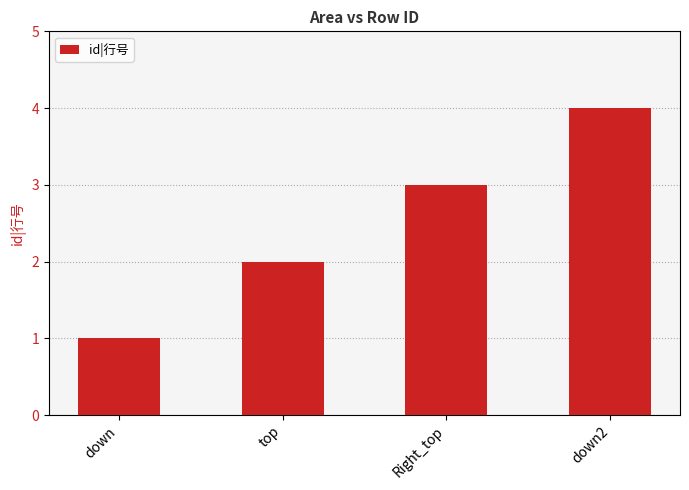

True or false: the data shows 1 at Right_top.

False